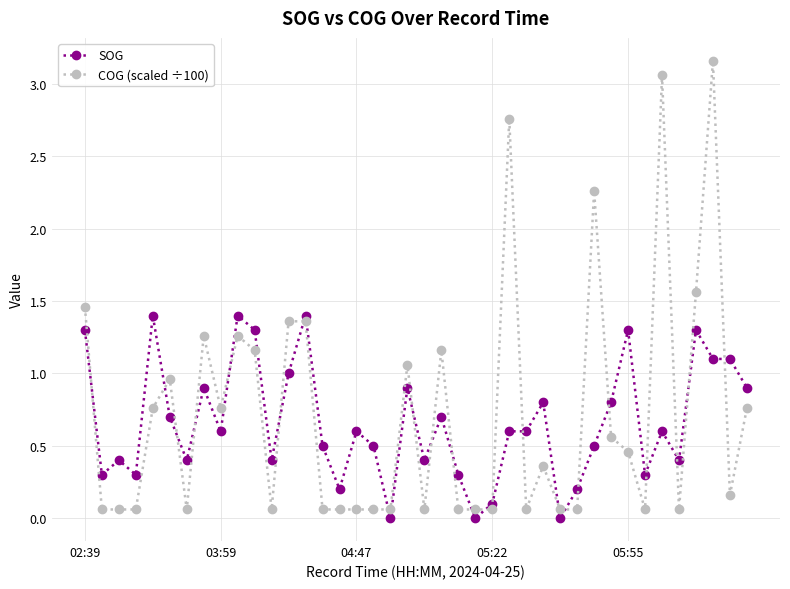

What is the value of the SOG point at the 22nd from the left?

0.7